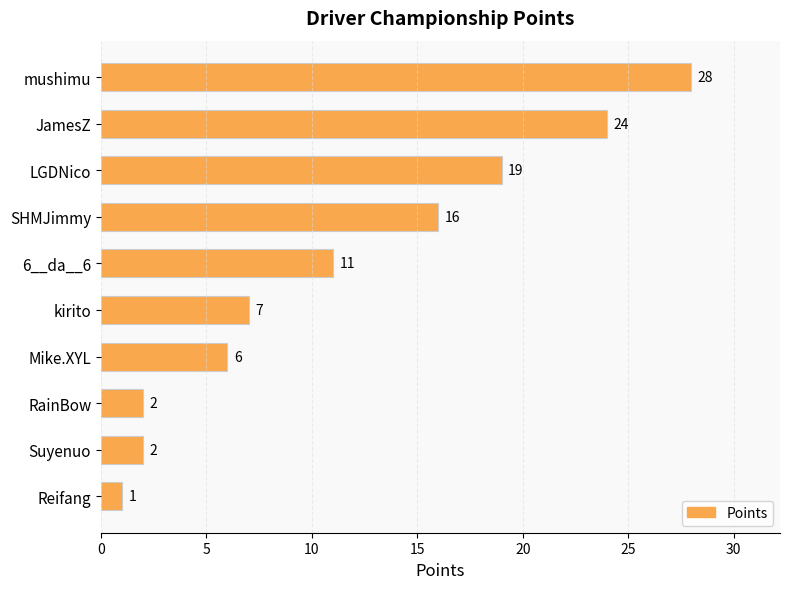

What is the average value?

12